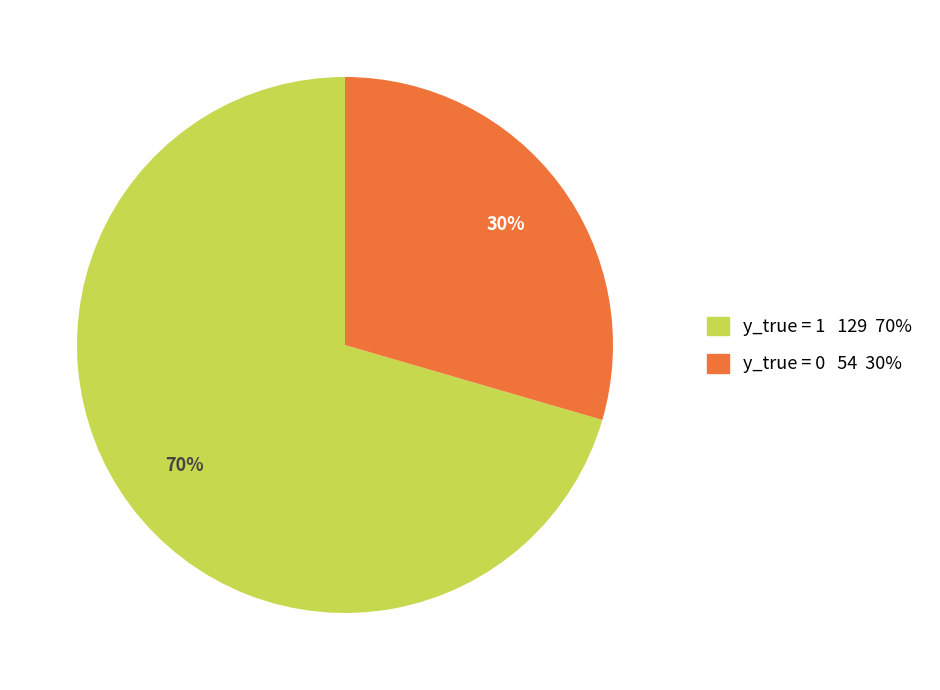

Is there any slice that represents more than half of the pie?

Yes